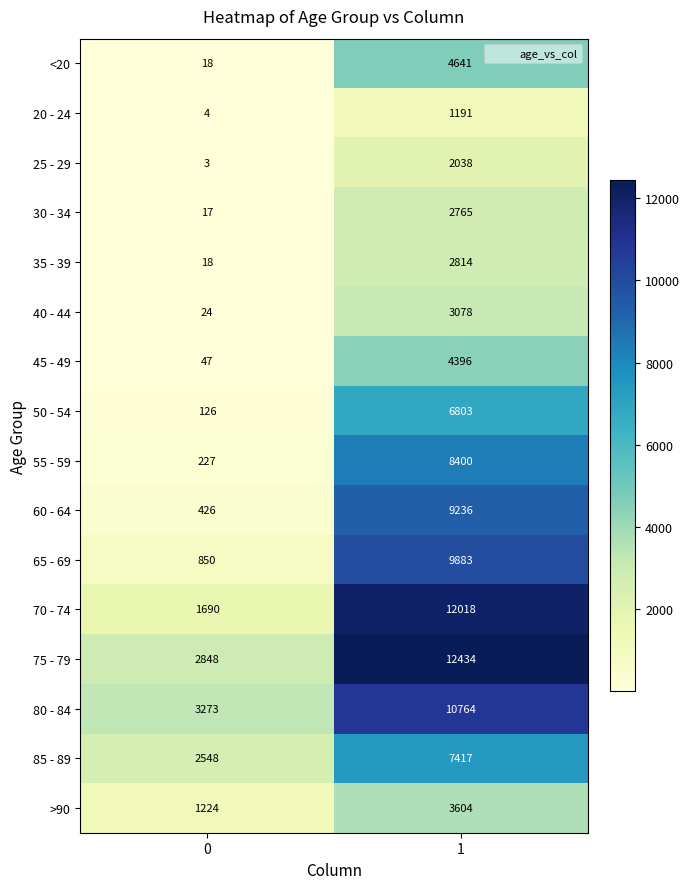

What is the total value across all series at 0?

13343